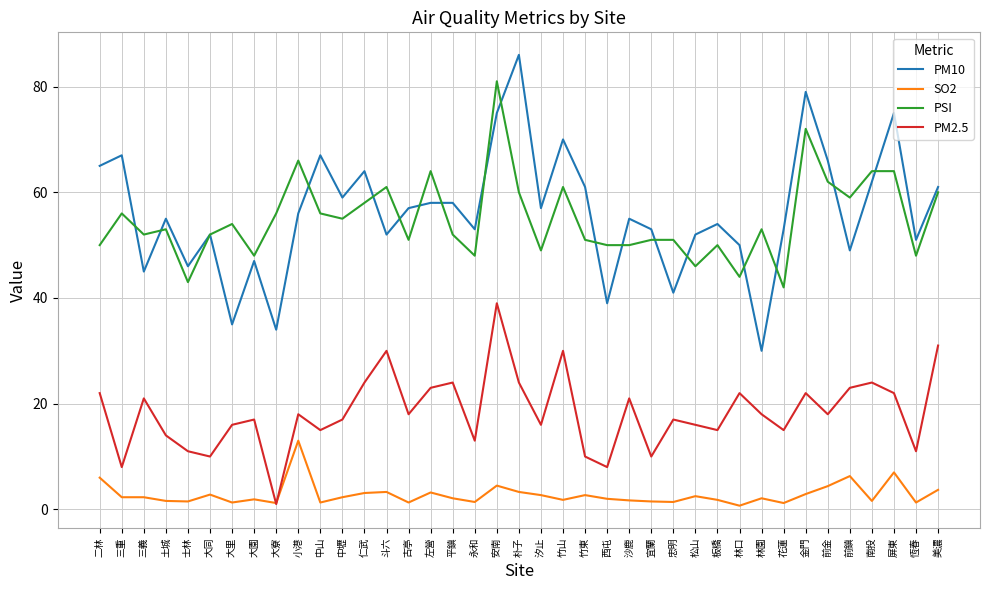

What is the sum of all PM2.5 values?

714.0